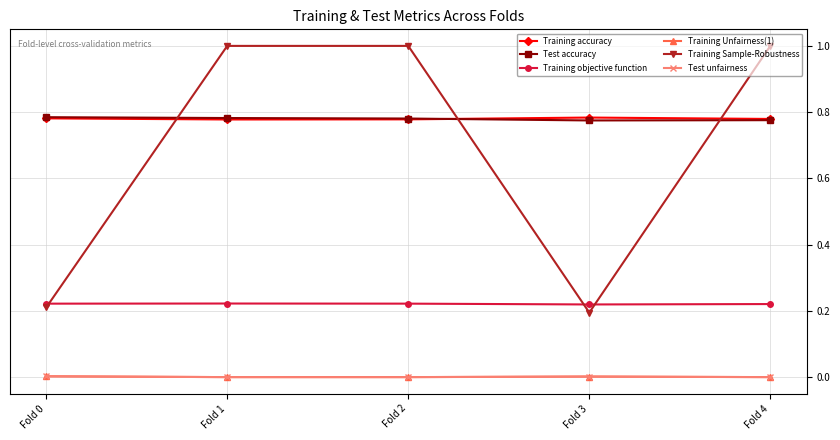

True or false: Training Unfairness(1) and Training accuracy intersect in this chart.

False